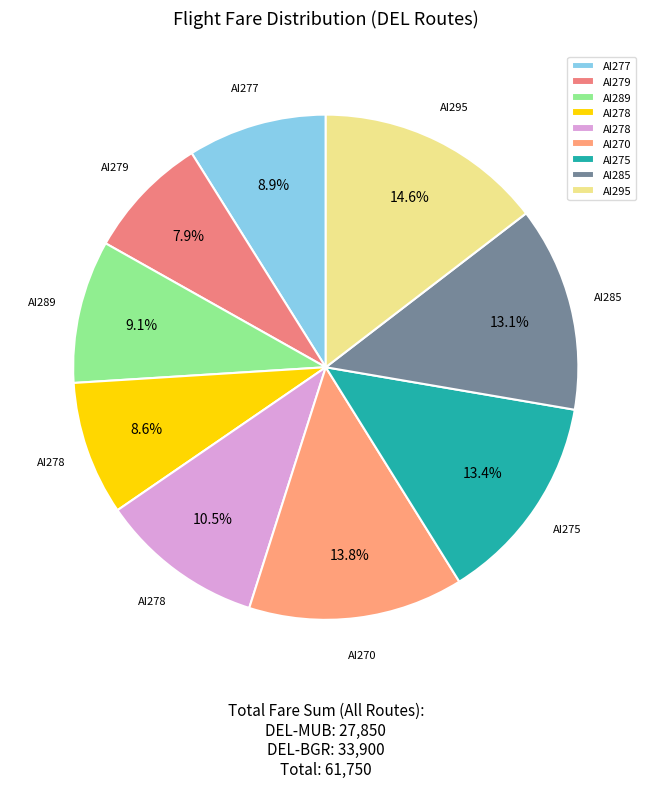

How many segments does this pie chart have?

9